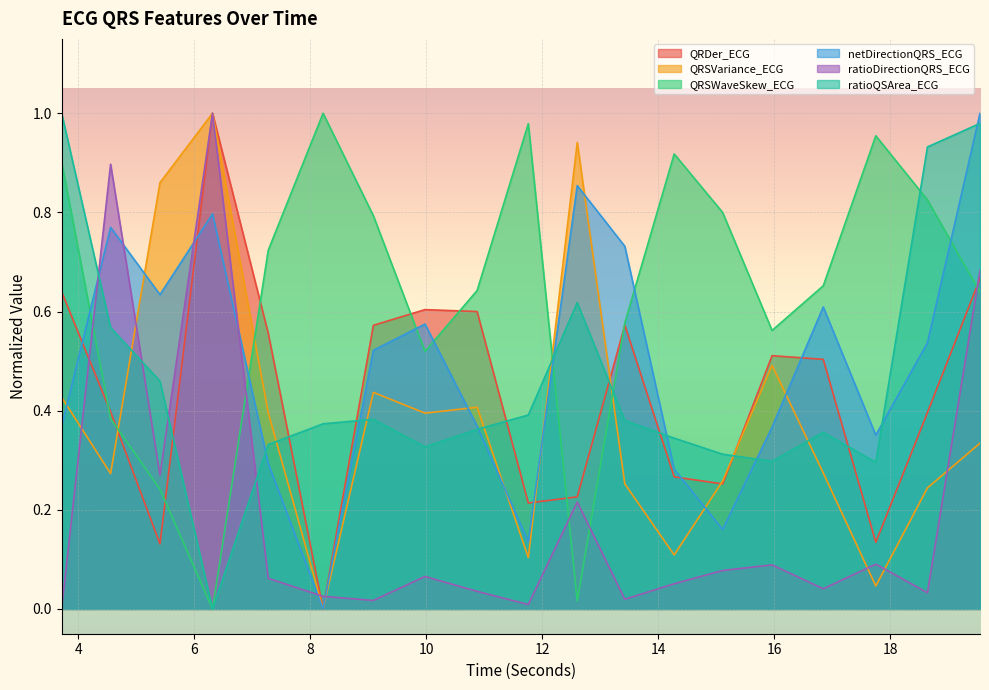

Does the chart display data point markers on the line(s)?

No